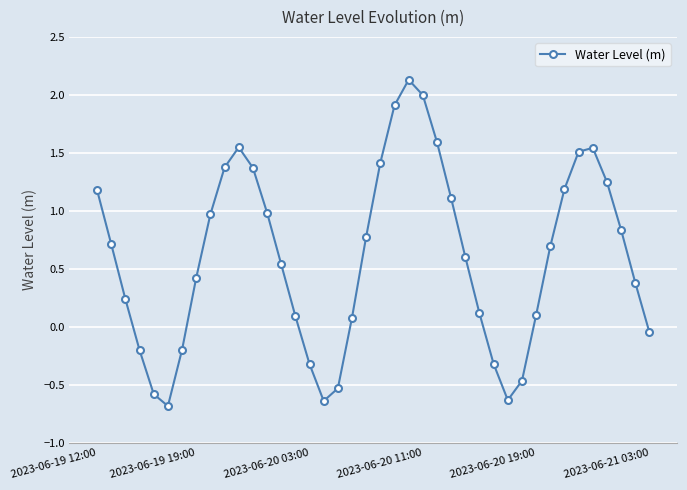

True or false: the data has more than 2 interior local peaks.

True